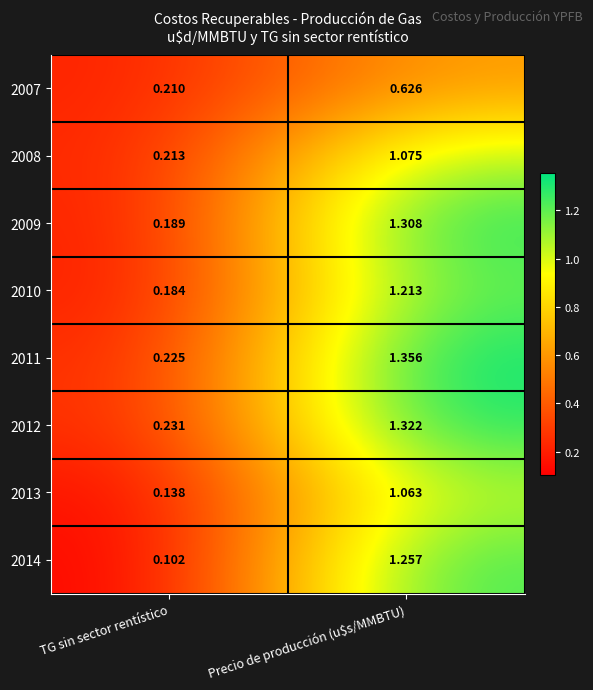

Where does the 2009 series first go above 1?

Precio de producción (u$s/MMBTU)